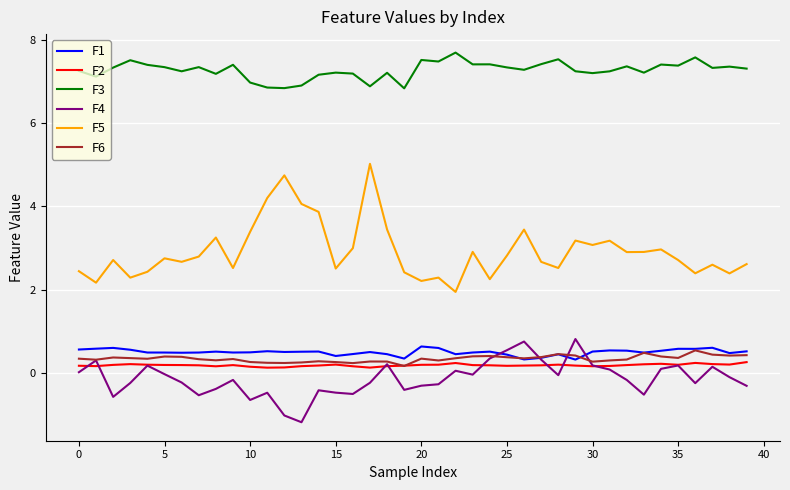

True or false: F5 and F2 cross at least once.

False